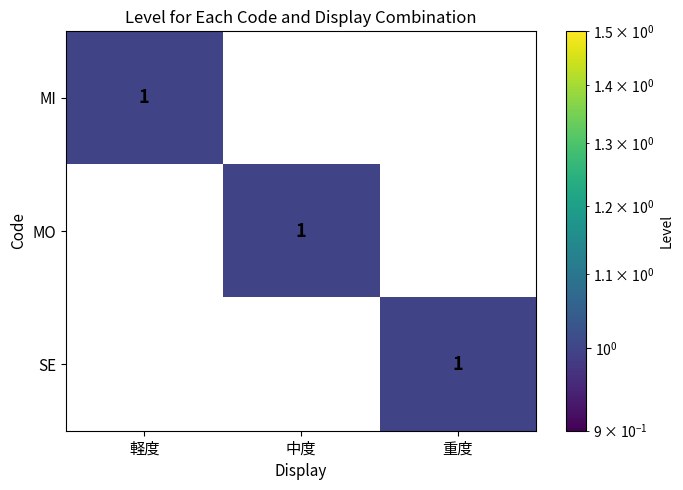

At how many categories does at least one series exceed 0?

3